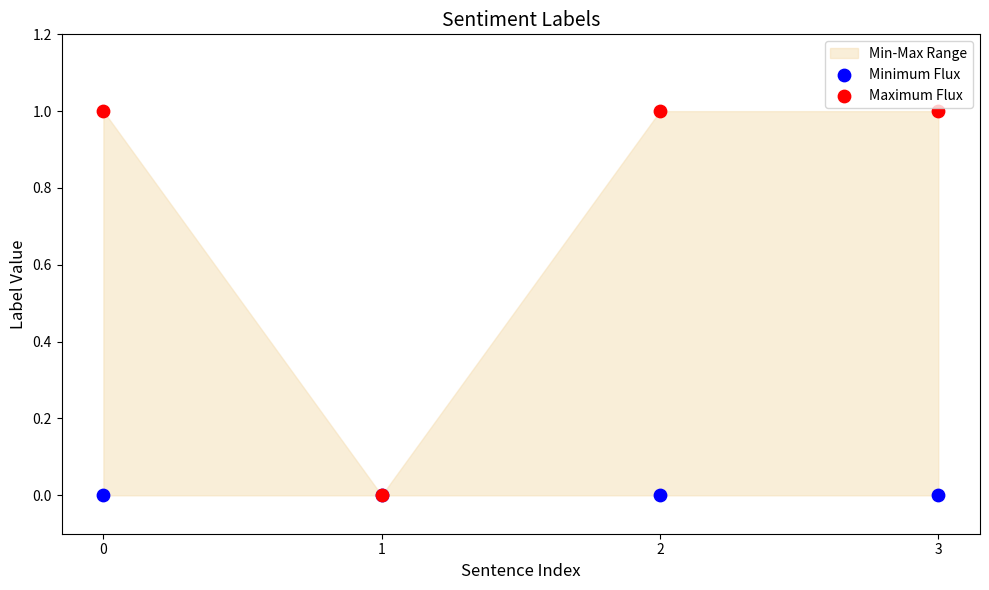

Which series contains the highest Y value?

Maximum Flux